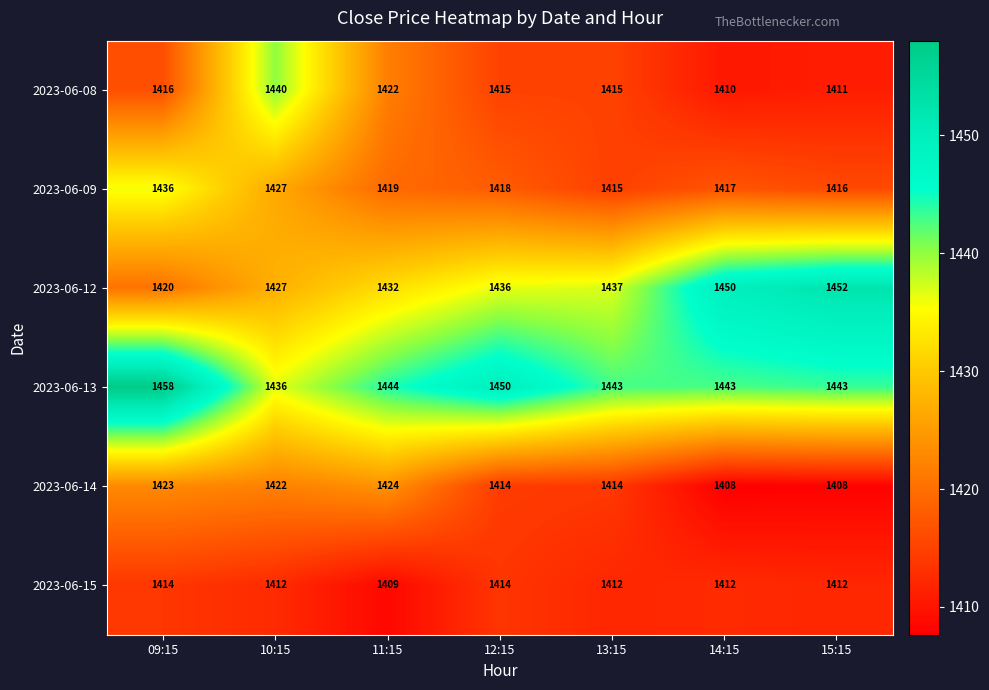

Which series has the largest total across all categories?

2023-06-13